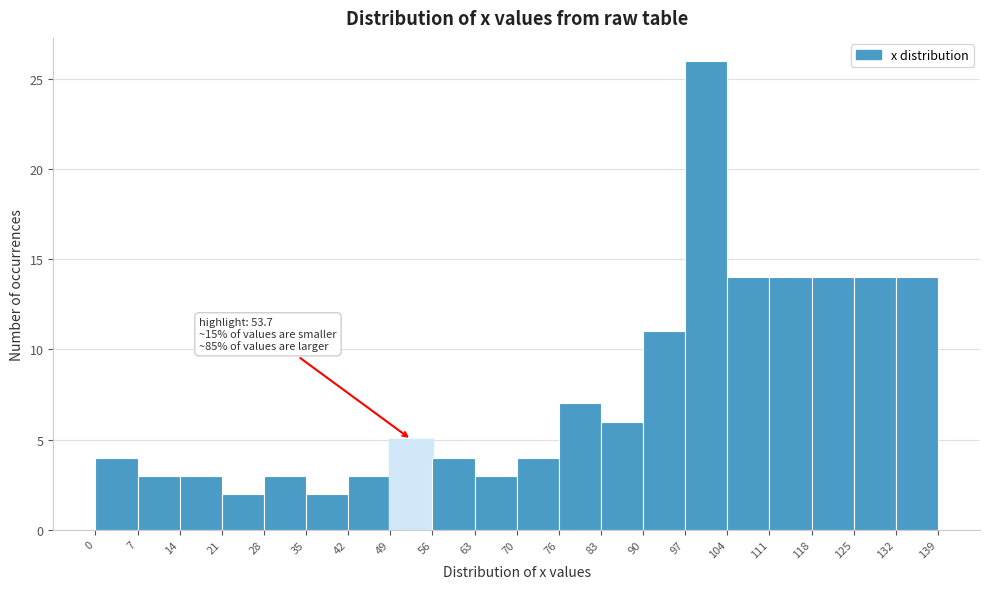

Which range on the x-axis has the tallest bar?

97 to 104